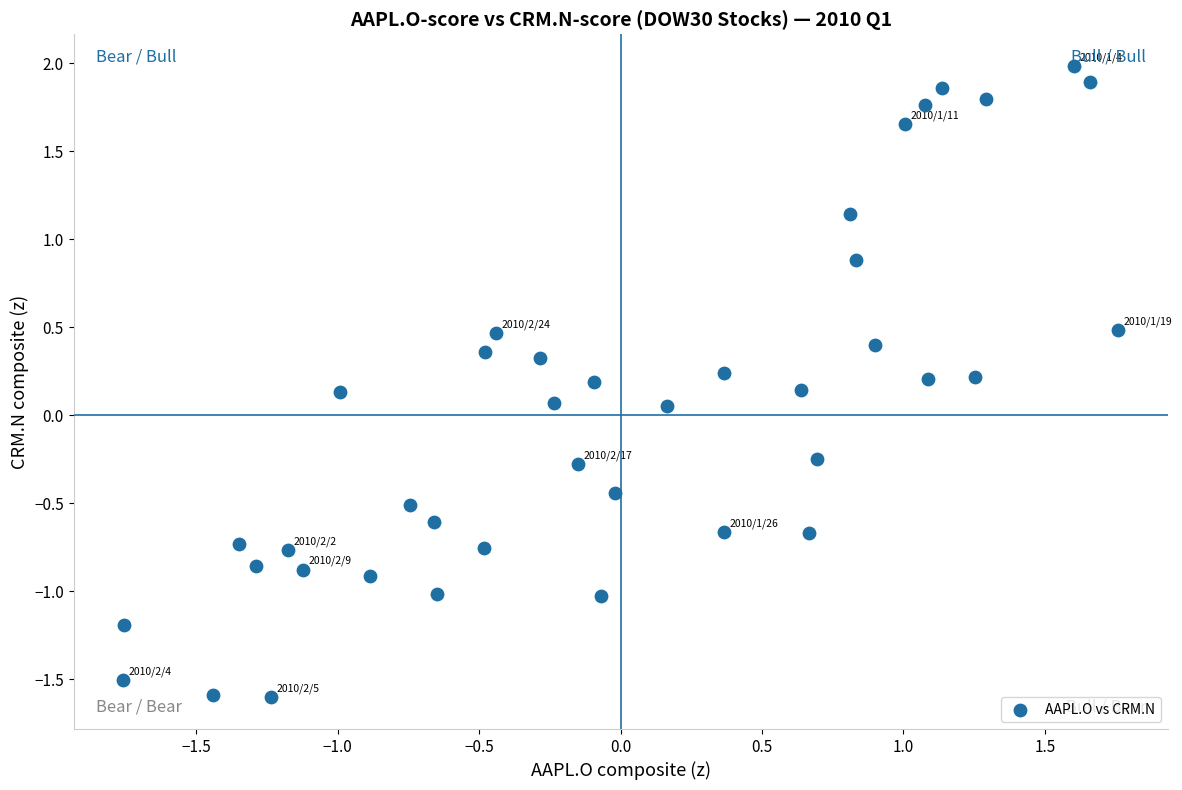

What is the range of Y values (max minus min)?

3.6